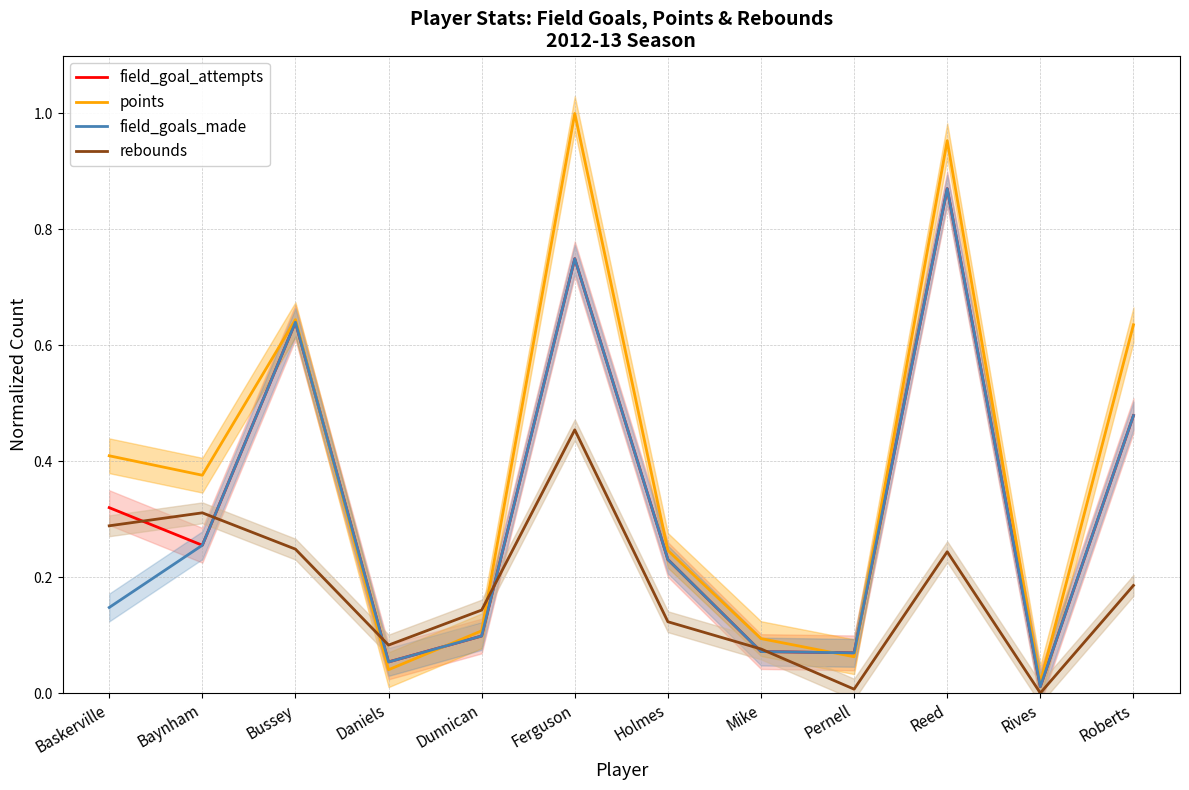

What is the spread (max minus min) of values at Pernell?

0.1